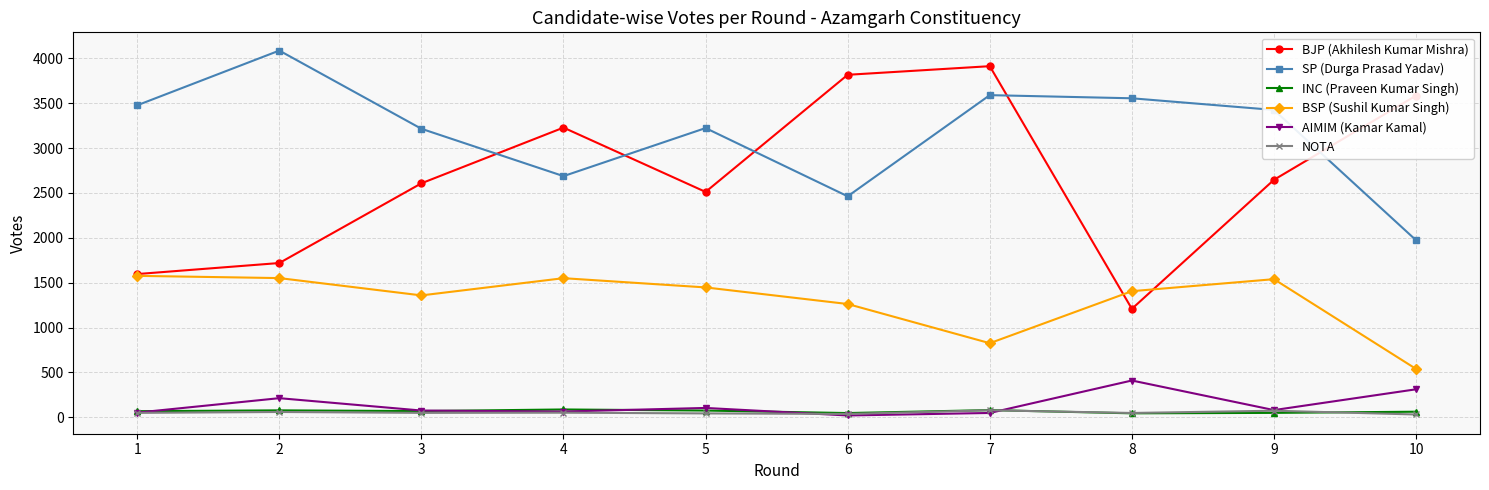

How many distinct data groups are displayed?

6